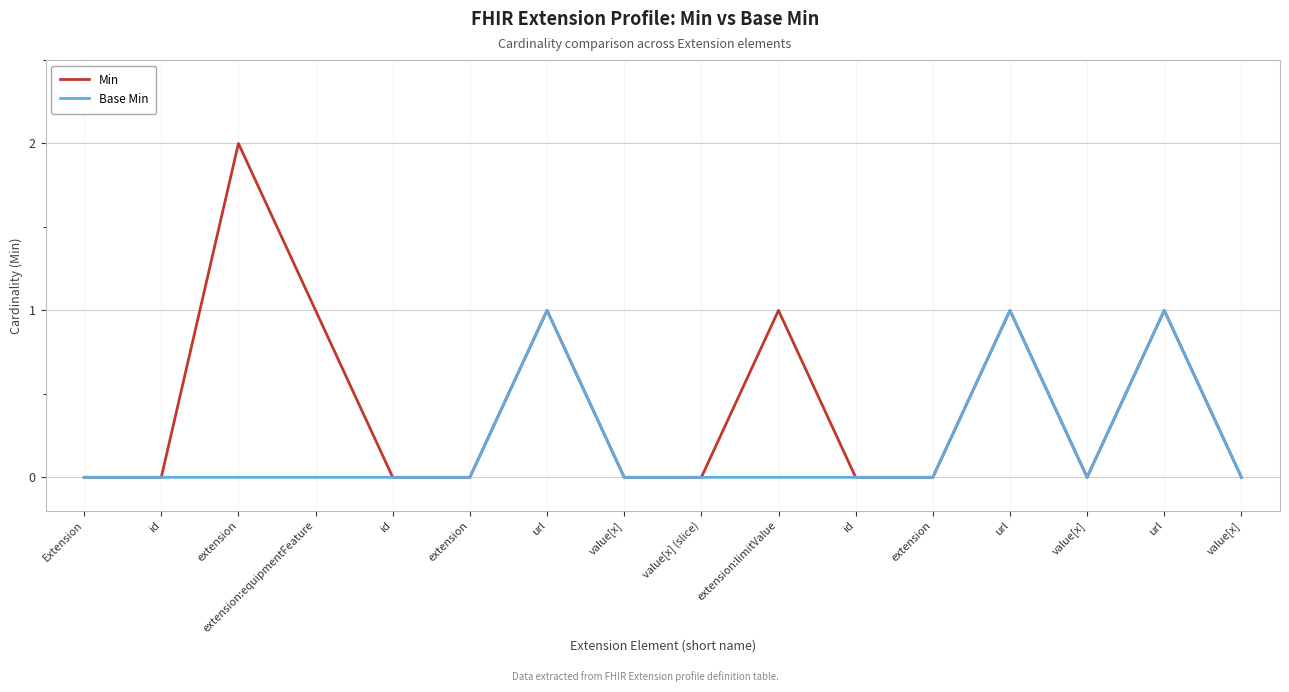

How many lines are shown in the chart?

2